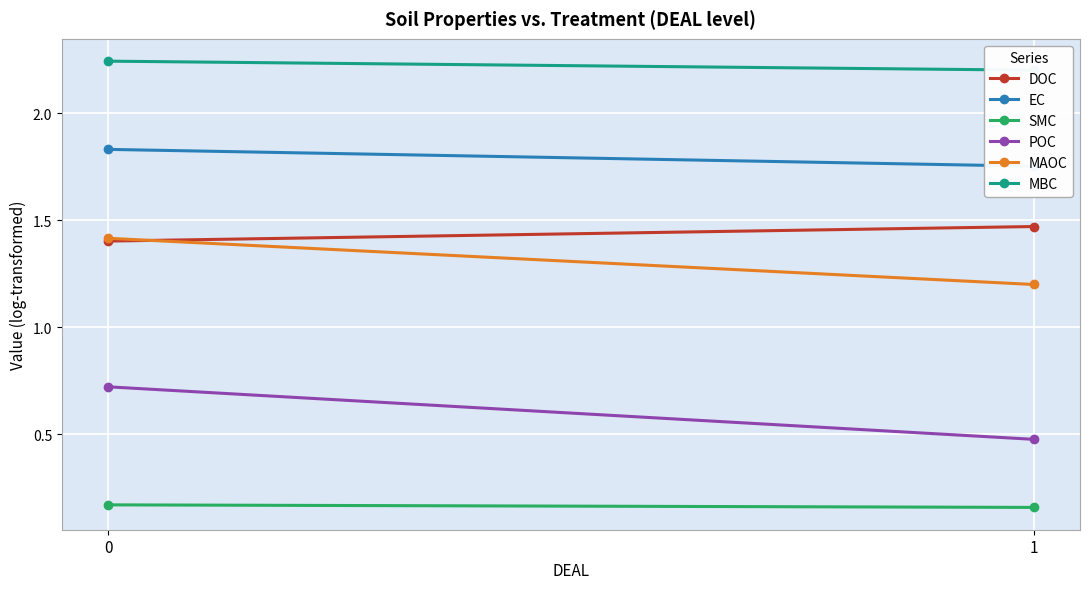

What is the greatest value displayed?

2.2